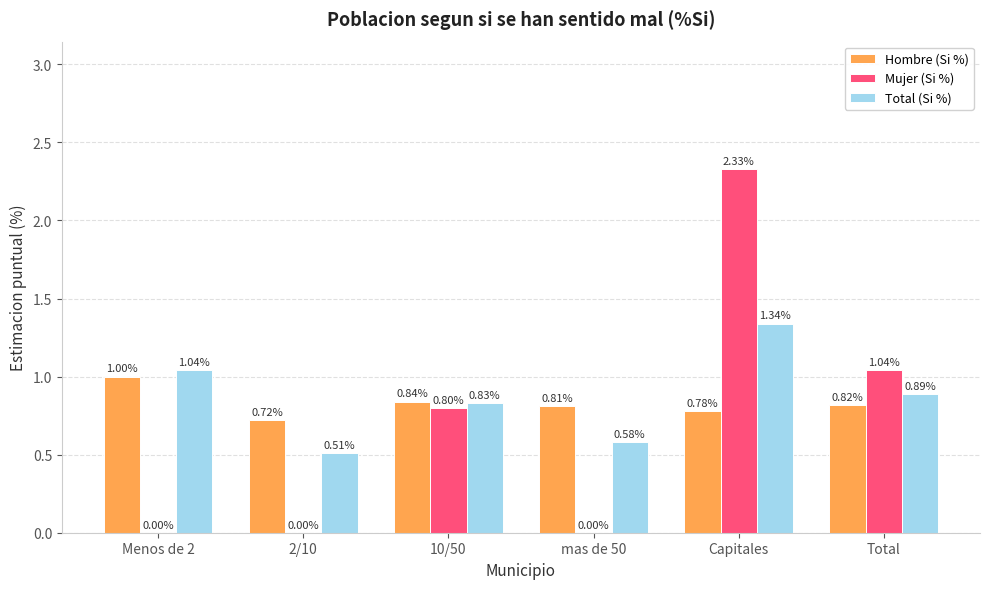

At which label is Mujer (Si %) closest to 1?

Total